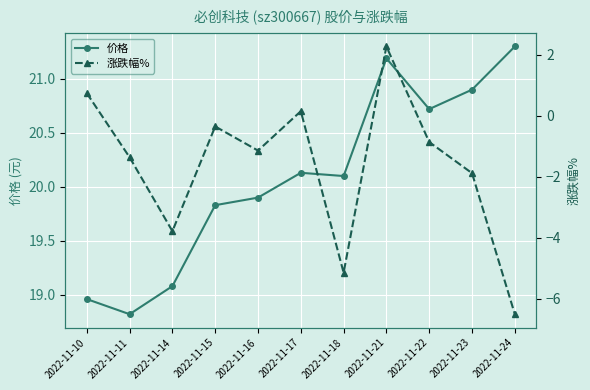

At which label does 涨跌幅% reach its peak?

2022-11-21